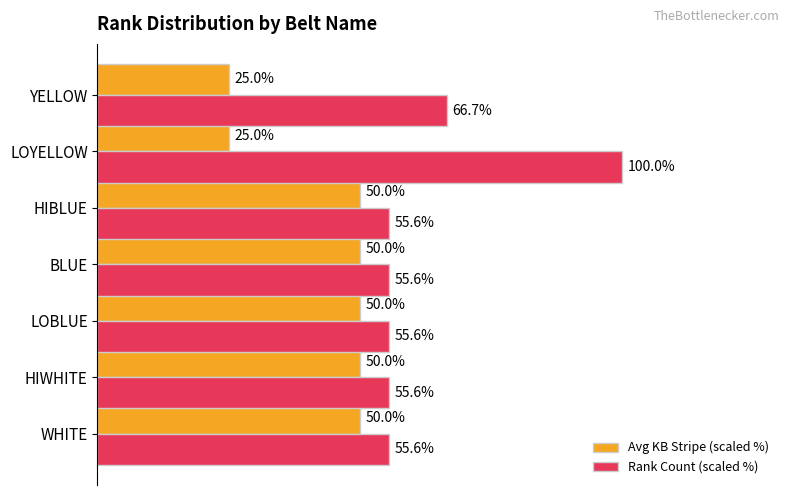

What are all the series names shown in the legend?

Avg KB Stripe (scaled %), Rank Count (scaled %)